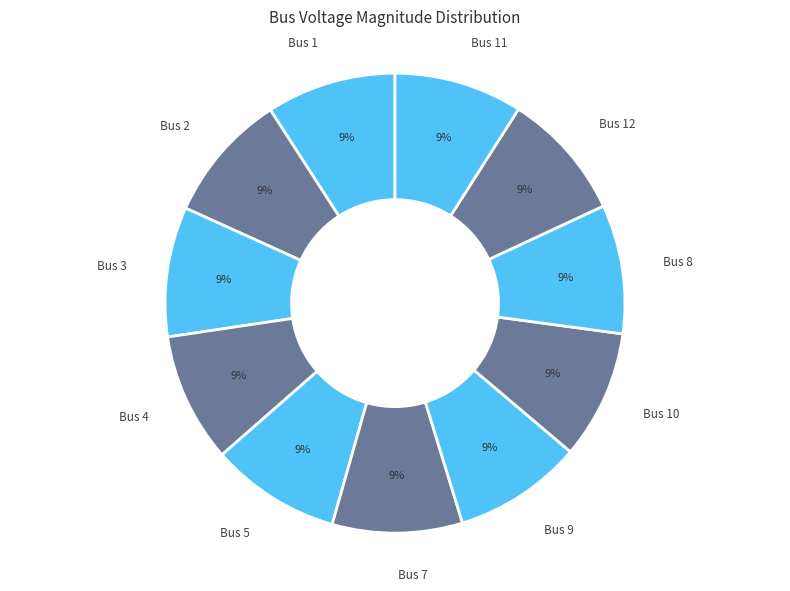

Is it true that Bus 1 is 9% of the pie?

True